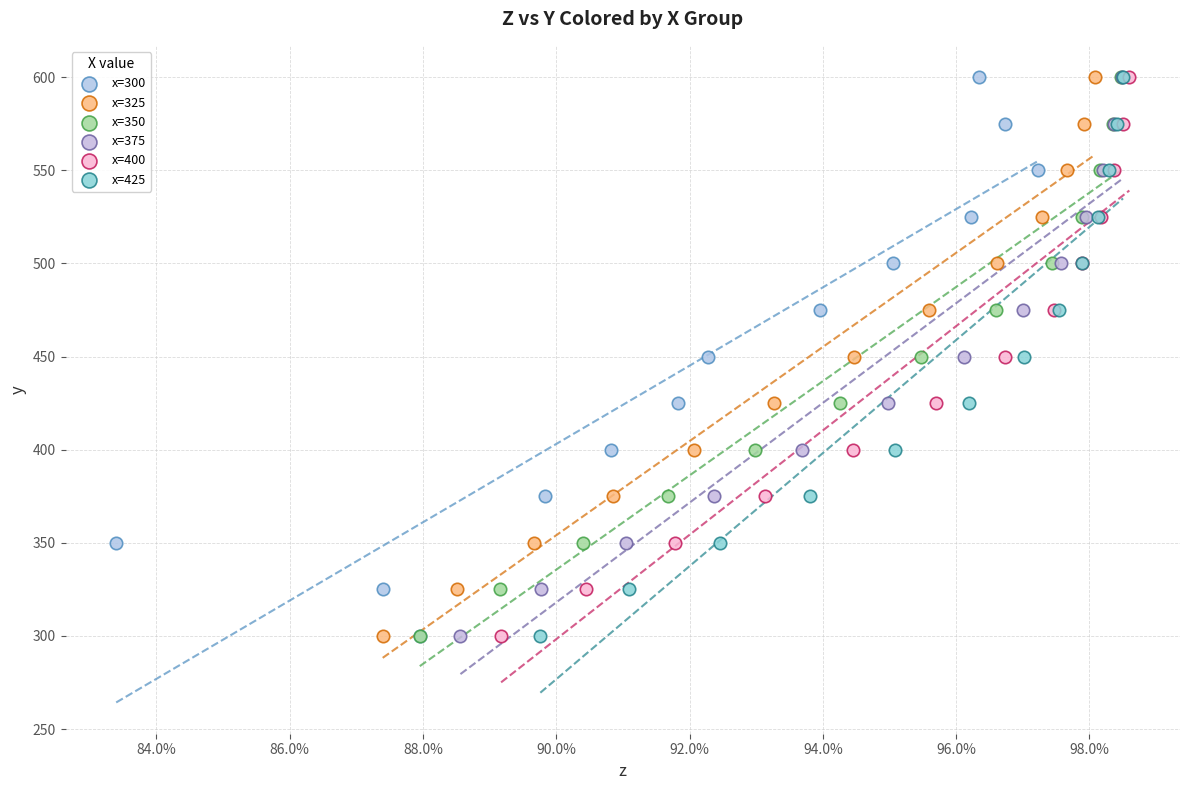

What are all the series names shown in the legend?

x=300, x=325, x=350, x=375, x=400, x=425